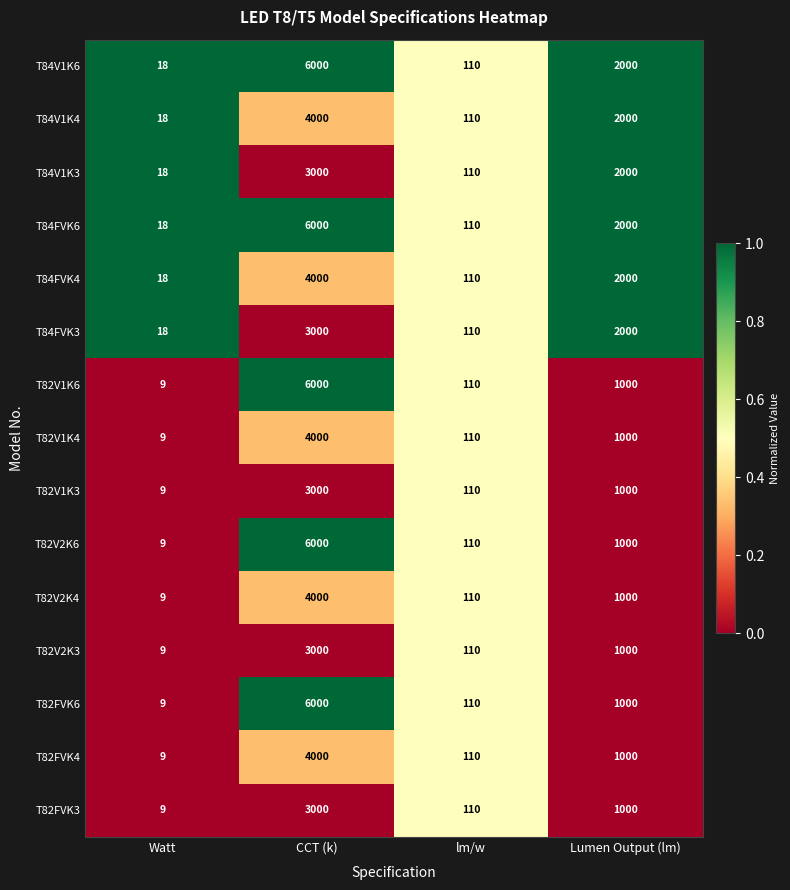

What is the difference between the T82V1K6 values at Watt and CCT (k)?

5991